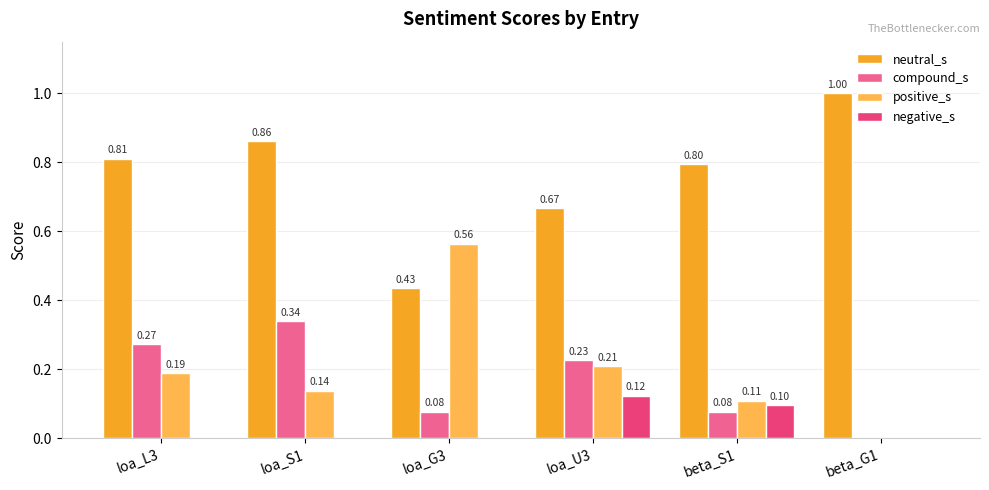

Is it true that positive_s equals 0.0 at beta_G1?

True